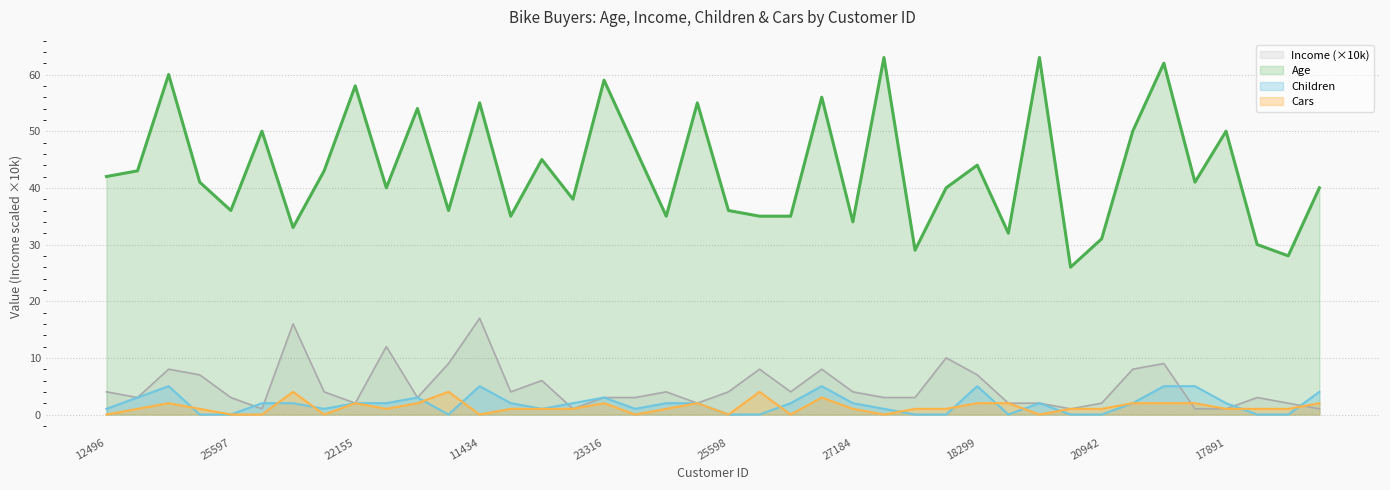

Rank the categories by Age value from lowest to highest.

22400, 26863, 17841, 27832, 20942, 16466, 27974, 27184, 25323, 27183, 21564, 19193, 25597, 12697, 25598, 20870, 19280, 18283, 16259, 24381, 28380, 12496, 24107, 19364, 18299, 23542, 12610, 13507, 18484, 17891, 22173, 11434, 25940, 26412, 22155, 23316, 14177, 12291, 12590, 19273